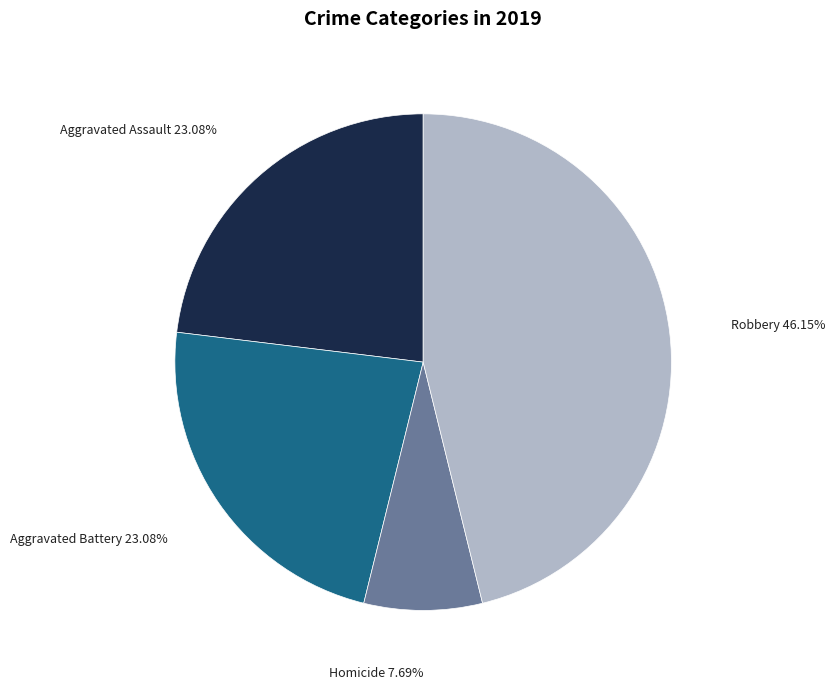

Is there a majority slice in this chart?

No